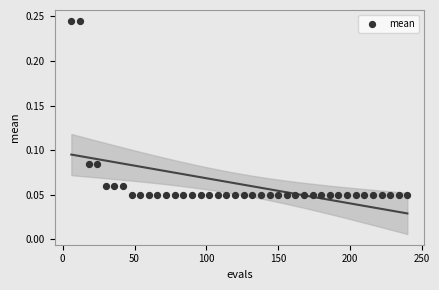

What is the range of X values (max minus min)?

234.0